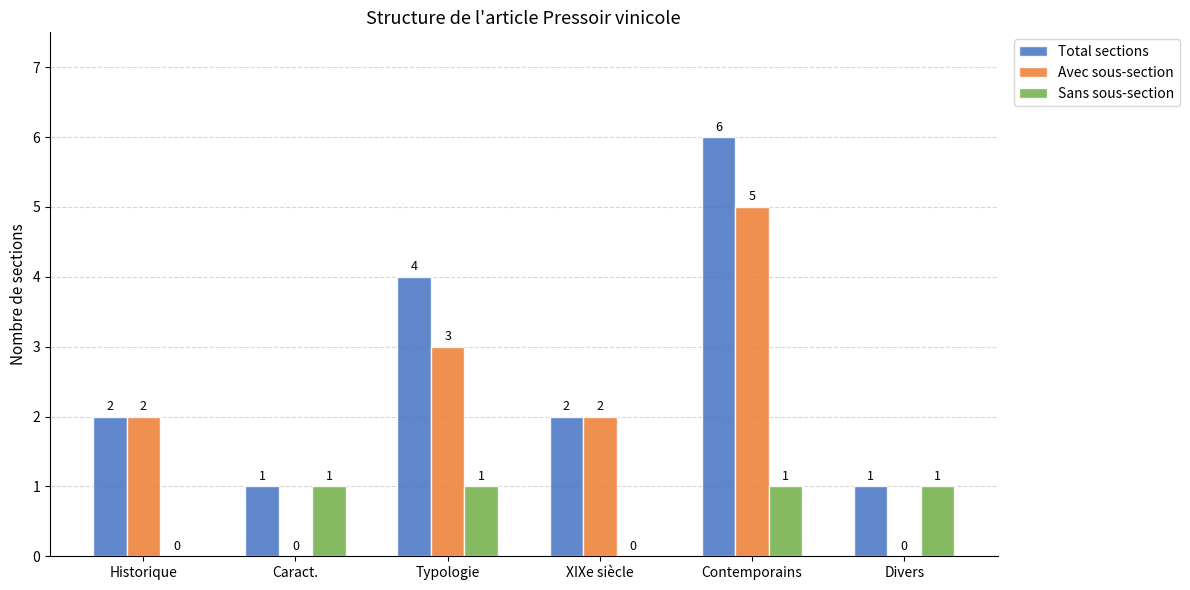

Which series changed the most between XIXe siècle and Contemporains?

Total sections